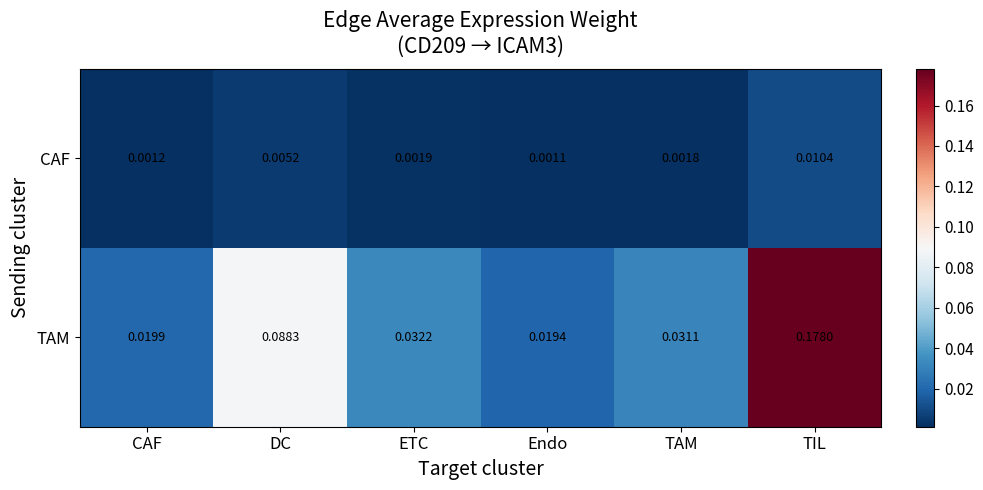

Rank the series by their average value, from lowest to highest.

CAF, TAM